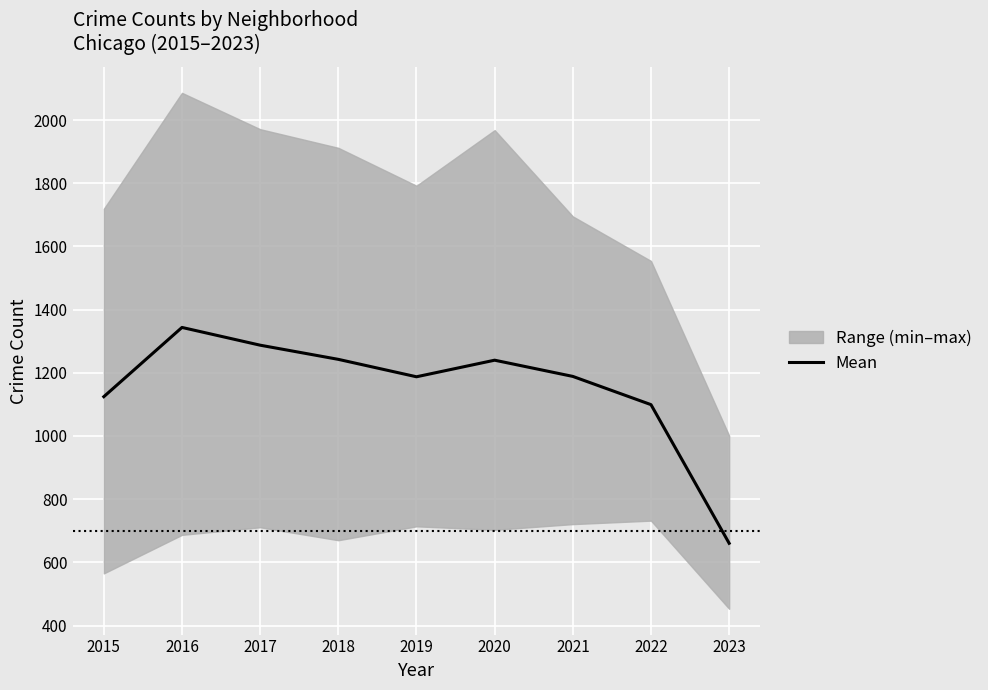

How many points are lower than both their immediate neighbors (excluding endpoints)?

1